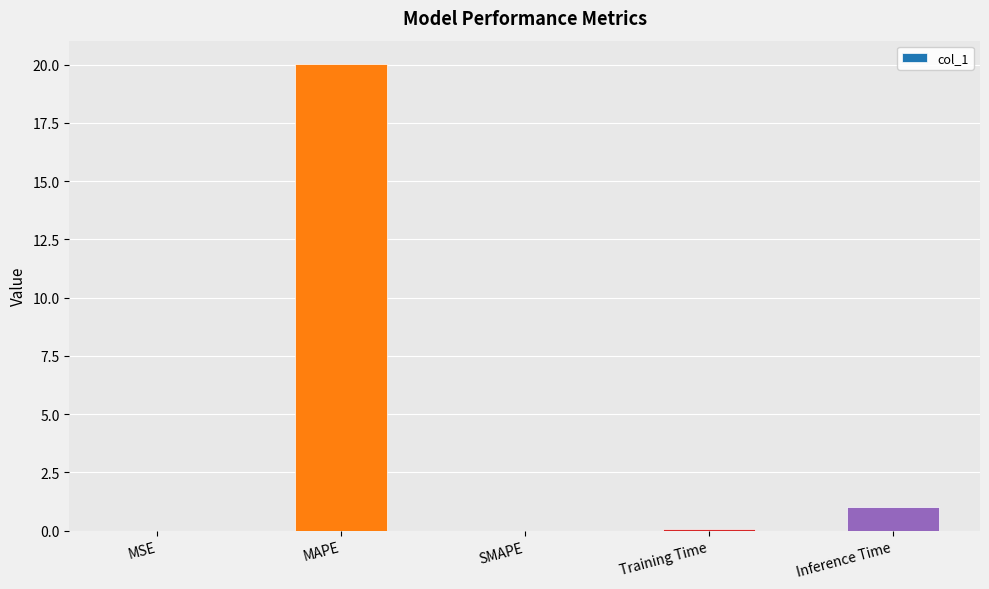

Which category has the highest value across all series?

MAPE